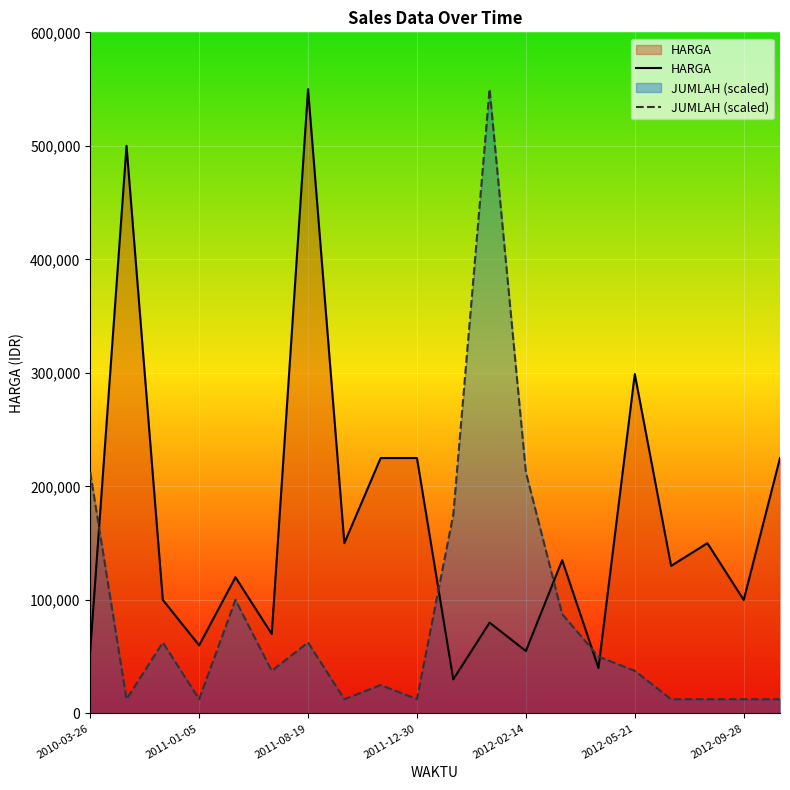

Reading left to right, transcribe all the data shown in this chart.

HARGA: 55000	500000	100000	60000	120000	70000	550000	150000	225000	225000	30000	80000	55000	135000	40000	299000	130000	150000	100000	225000
JUMLAH (scaled): 212500	12500	62500	12500	100000	37500	62500	12500	25000	12500	175000	550000	212500	87500	50000	37500	12500	12500	12500	12500